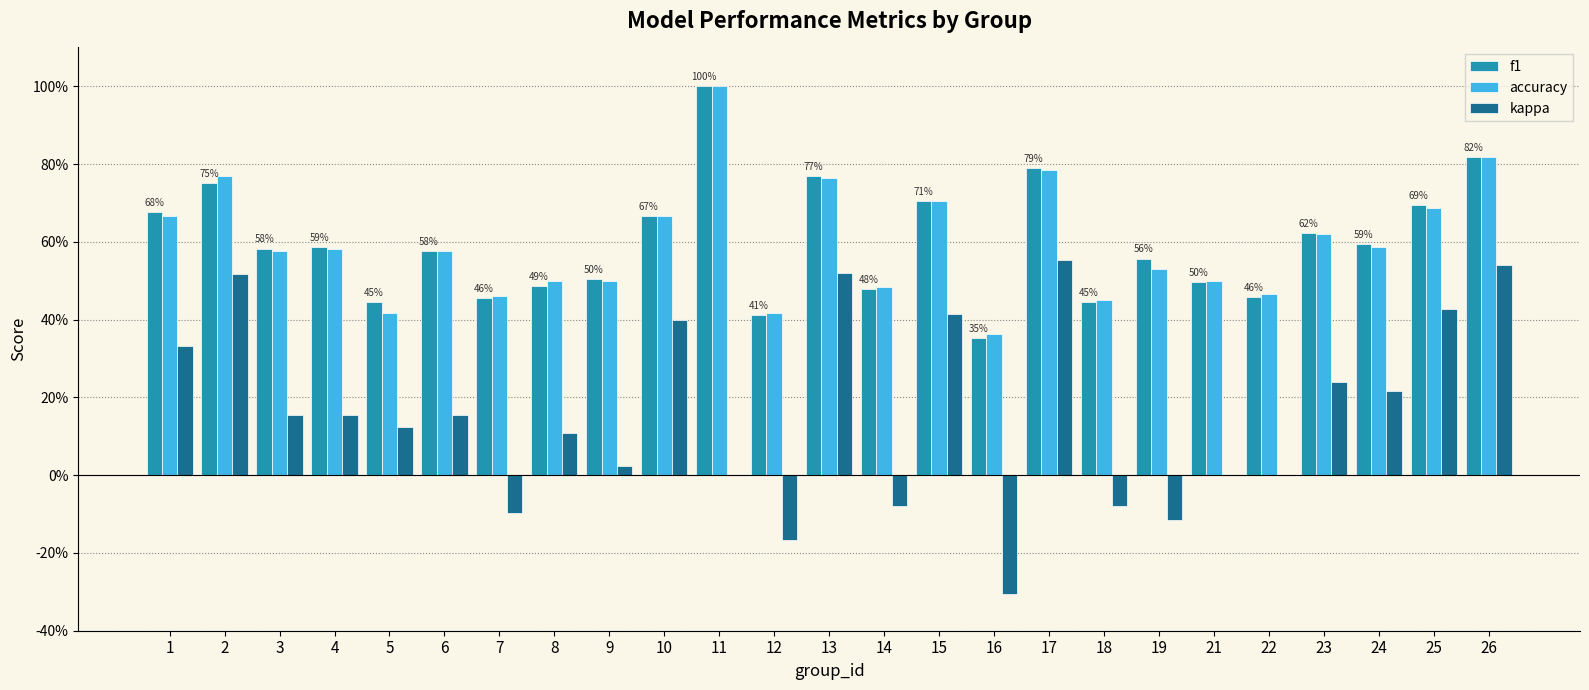

What are all the series names shown in the legend?

f1, accuracy, kappa